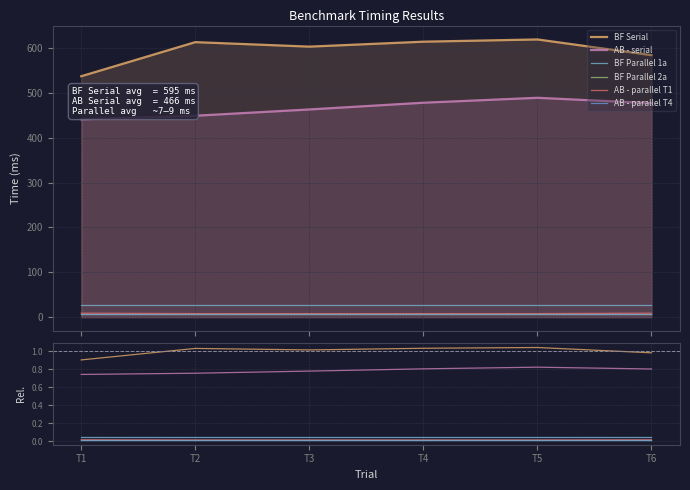

True or false: AB - parallel T1 and BF Parallel 2a cross at least once.

False